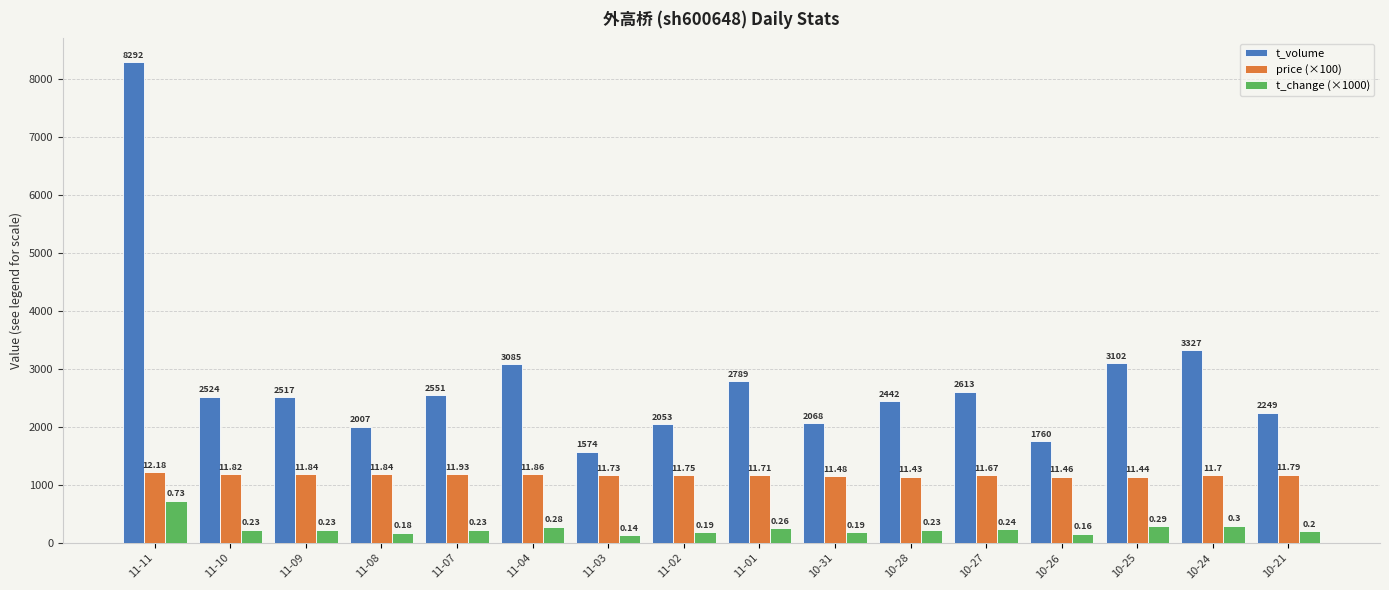

What are all the series names shown in the legend?

t_volume, price (×100), t_change (×1000)